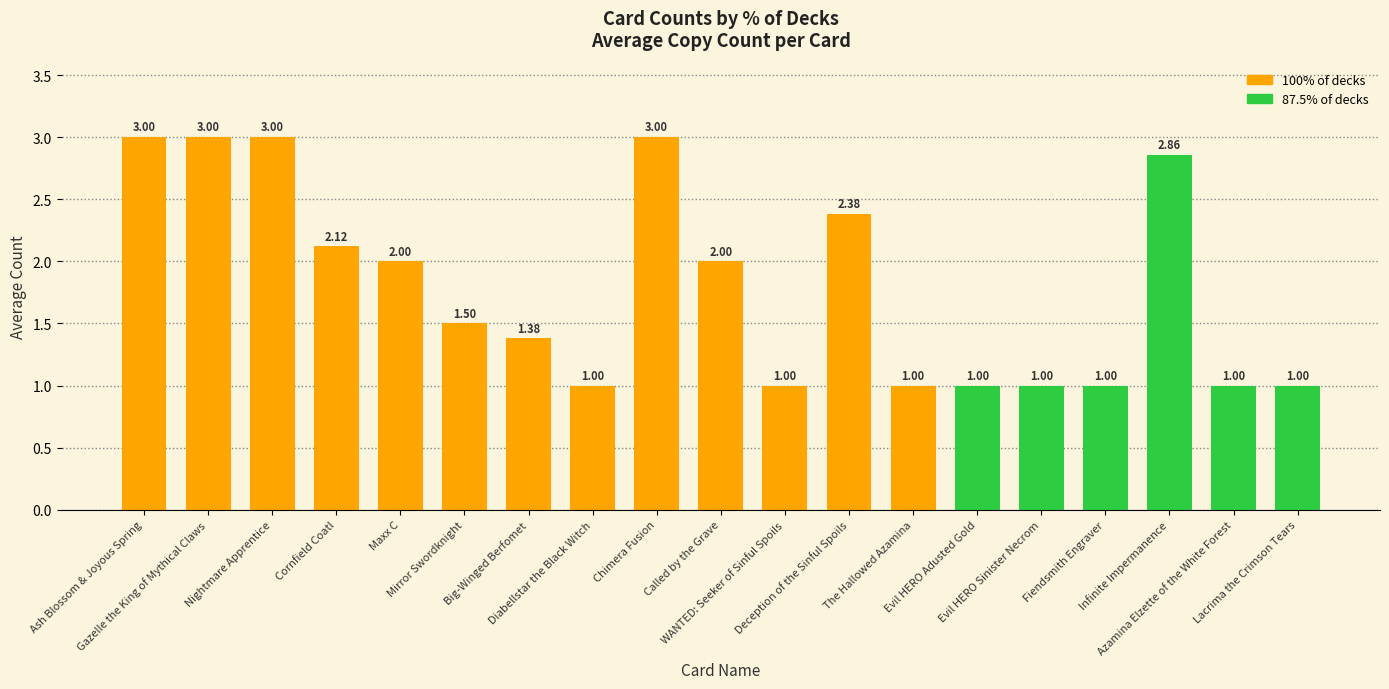

What is the ratio of the value at Nightmare Apprentice to the value at Big-Winged Berfomet?

2.2